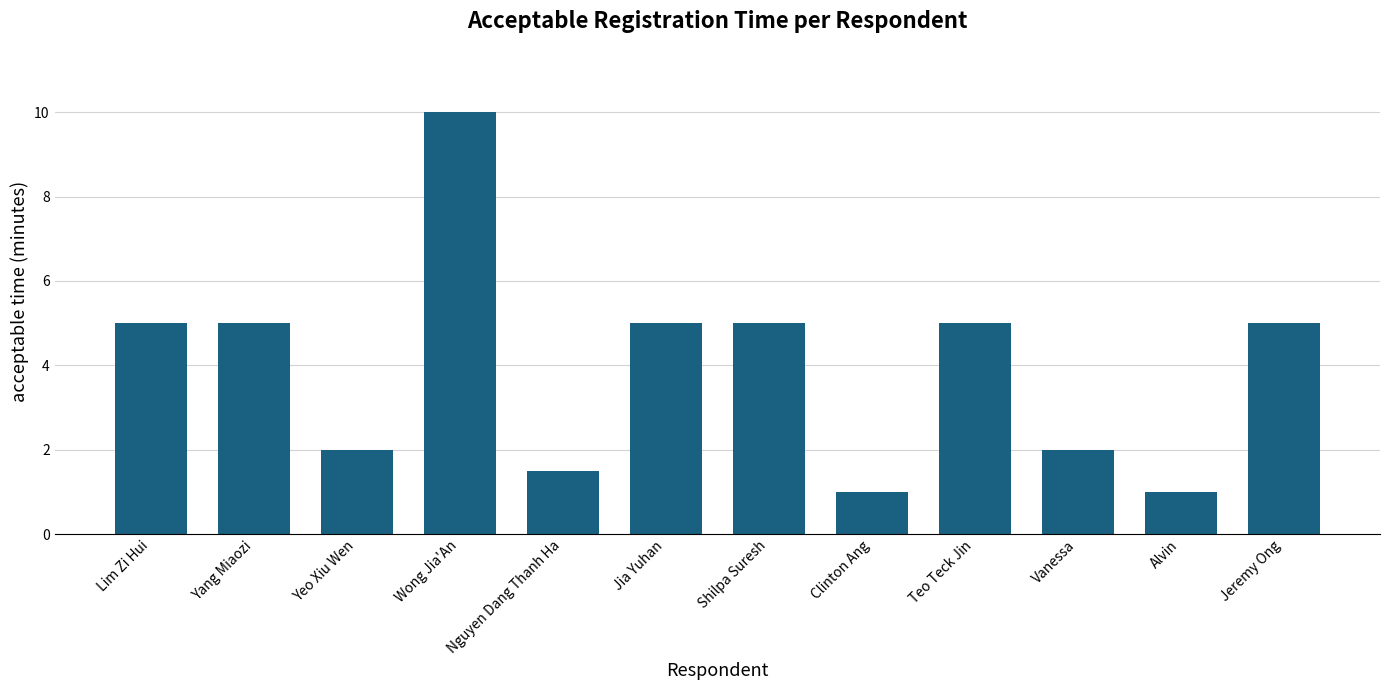

Read the value at Jeremy Ong.

5.0